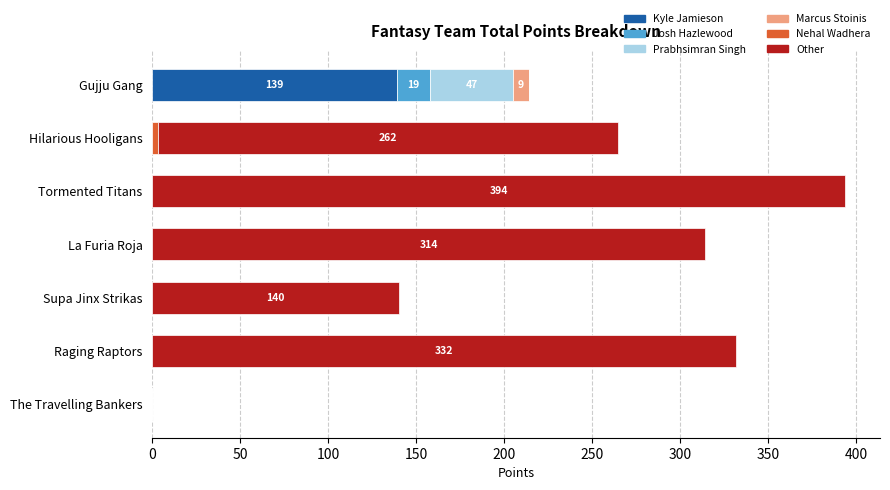

What is the maximum value for Kyle Jamieson?

139